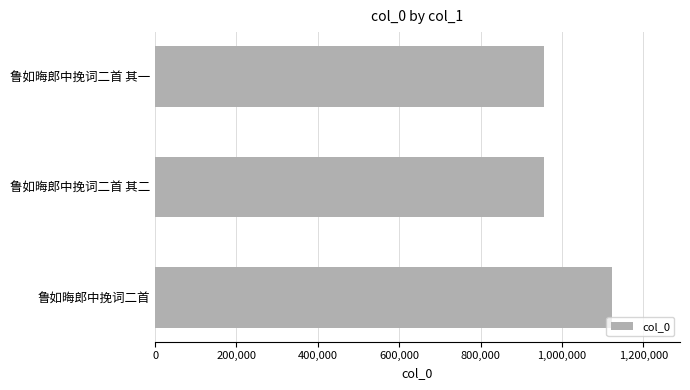

How many values are below 956755?

1